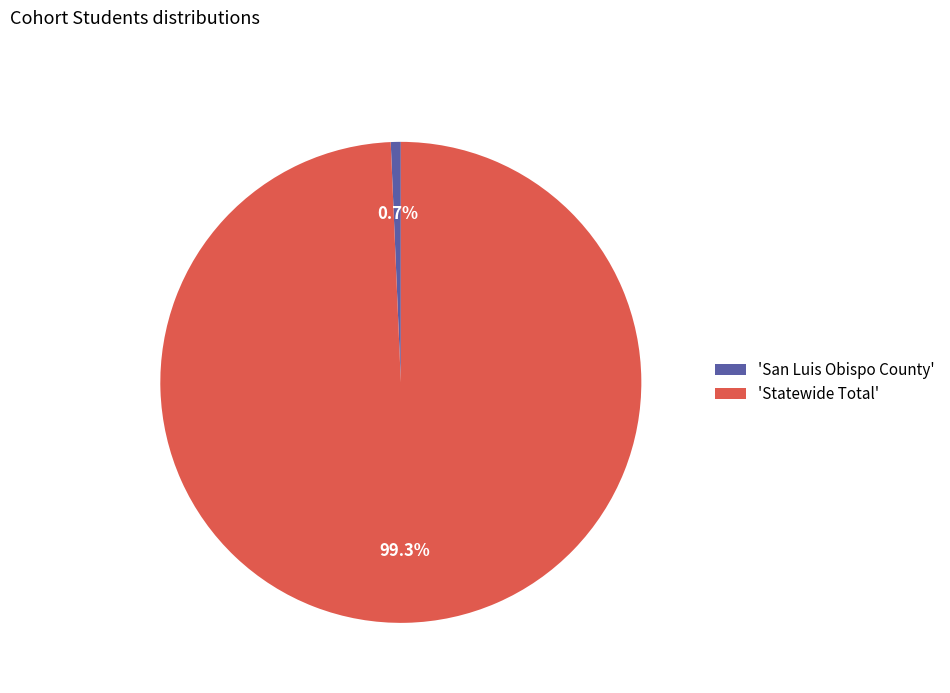

Is the sum of 'San Luis Obispo County' and 'Statewide Total' greater than half?

Yes